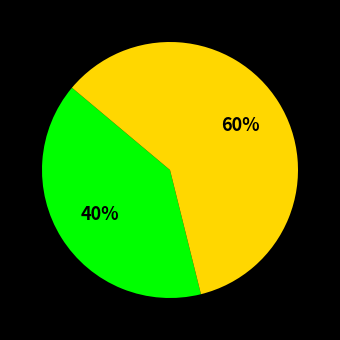

Is there a majority slice in this chart?

Yes